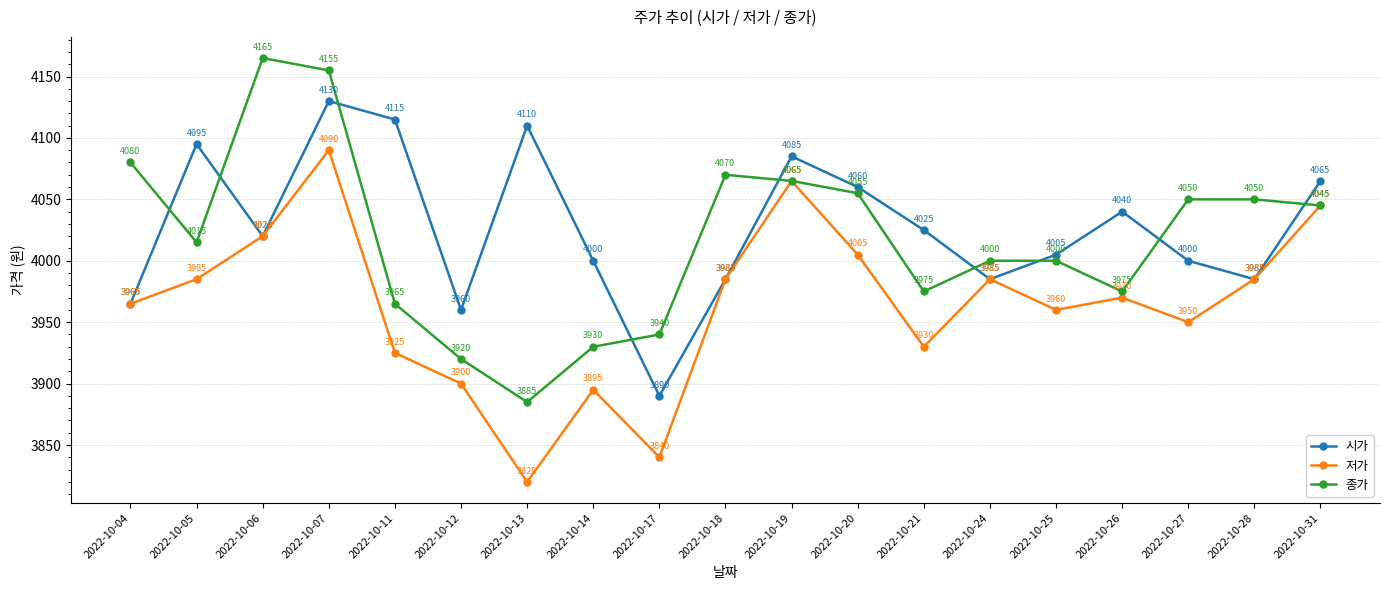

At which category does the chart reach its peak across all series?

2022-10-06